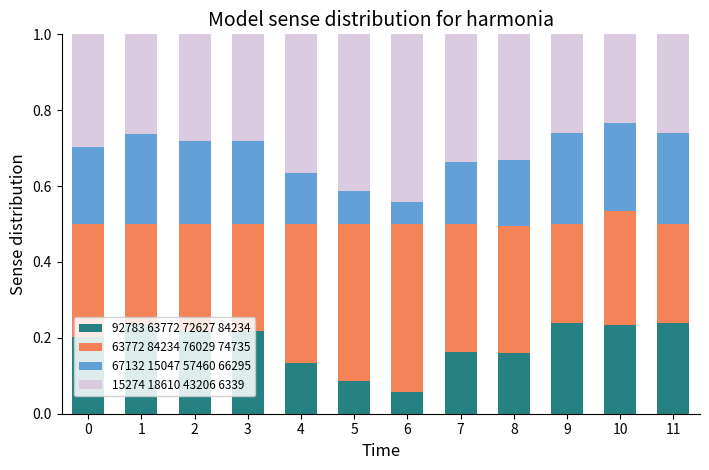

At which label does 92783 63772 72627 84234 reach its minimum?

6